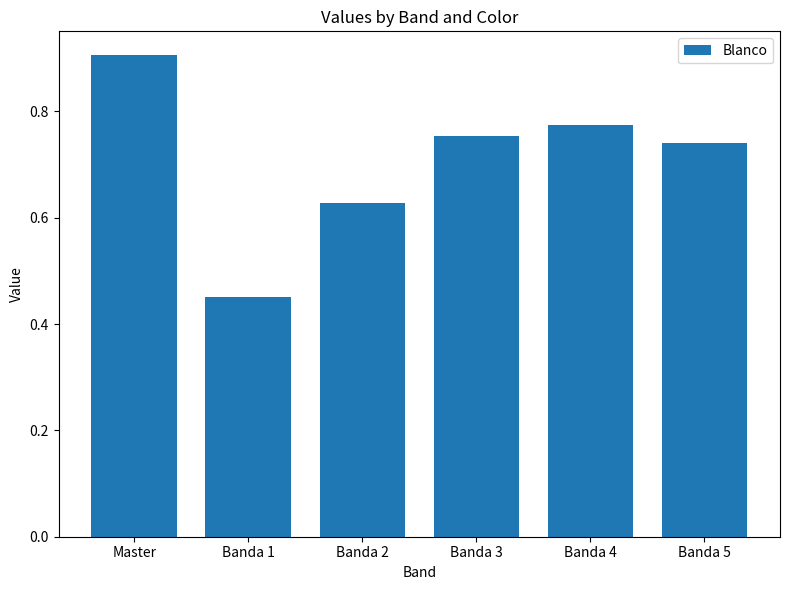

Which category has the lowest value across all series?

Banda 1